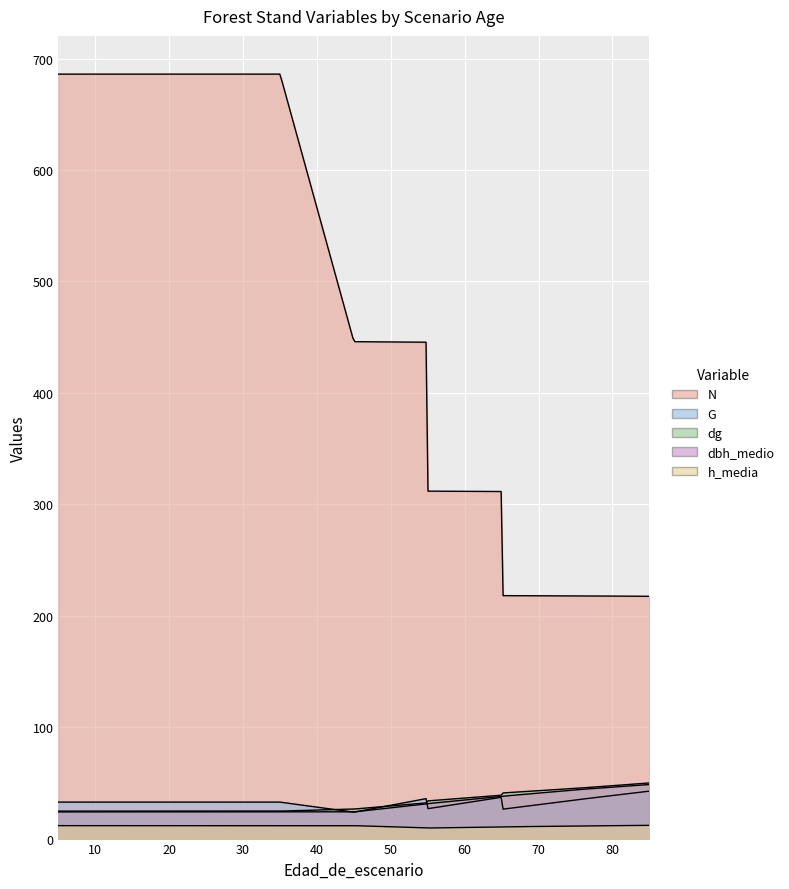

At how many categories does at least one series exceed 82?

12